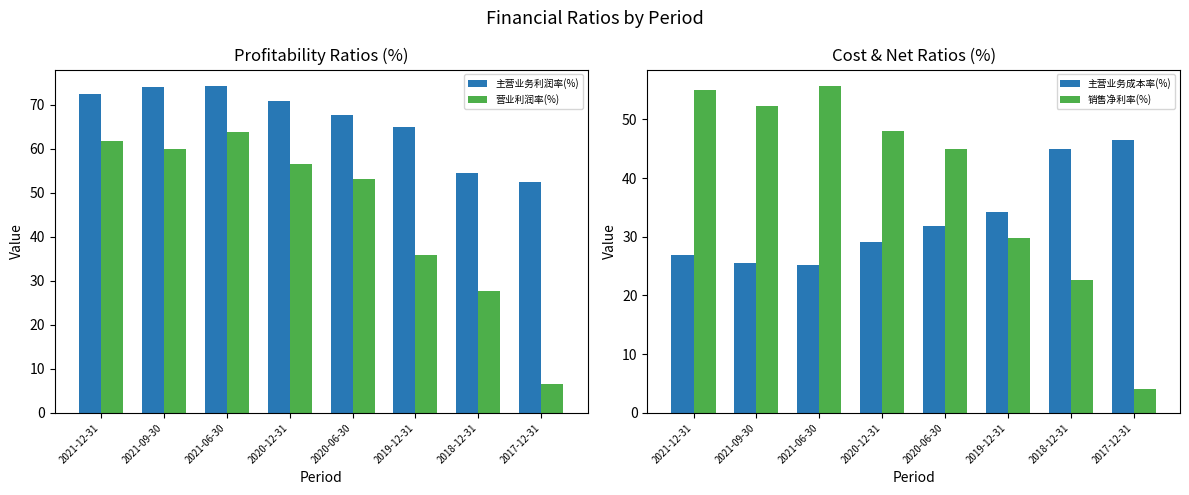

Reading left to right, transcribe all the data shown in this chart.

主营业务利润率(%): 72.5	74.1	74.3	70.8	67.8	65.1	54.4	52.5
营业利润率(%): 61.8	59.9	63.8	56.5	53.1	36.0	27.7	6.5
主营业务成本率(%): 26.9	25.5	25.2	29.2	31.8	34.2	44.9	46.5
销售净利率(%): 55.1	52.3	55.7	48.0	44.9	29.7	22.6	4.1